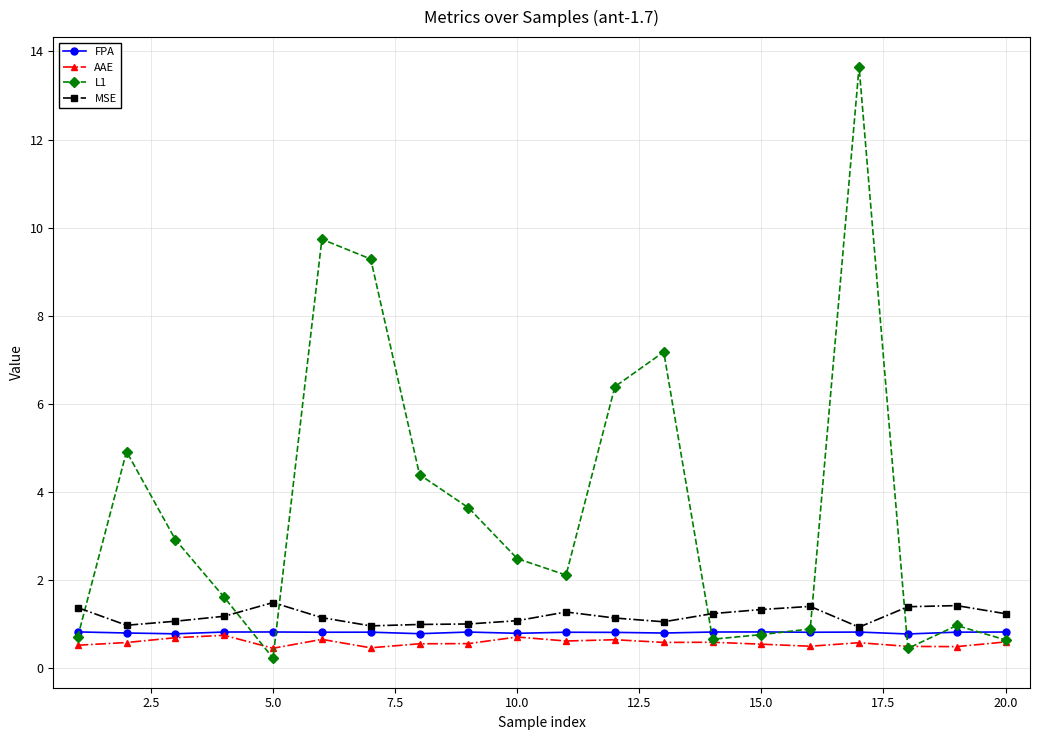

What is the minimum value shown in the chart?

0.2